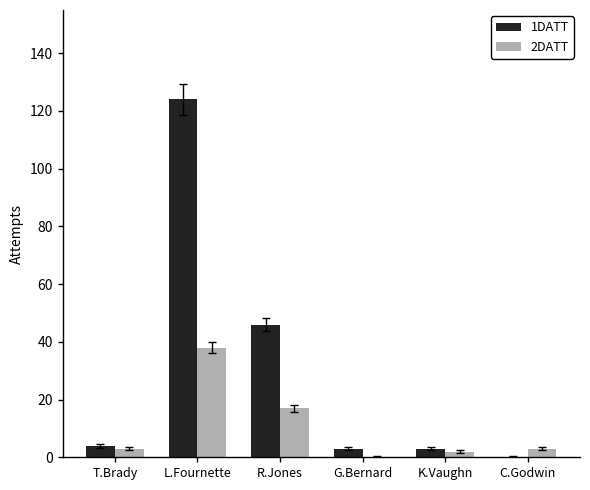

Is the value of 2DATT at L.Fournette greater than the value of 1DATT at K.Vaughn?

Yes